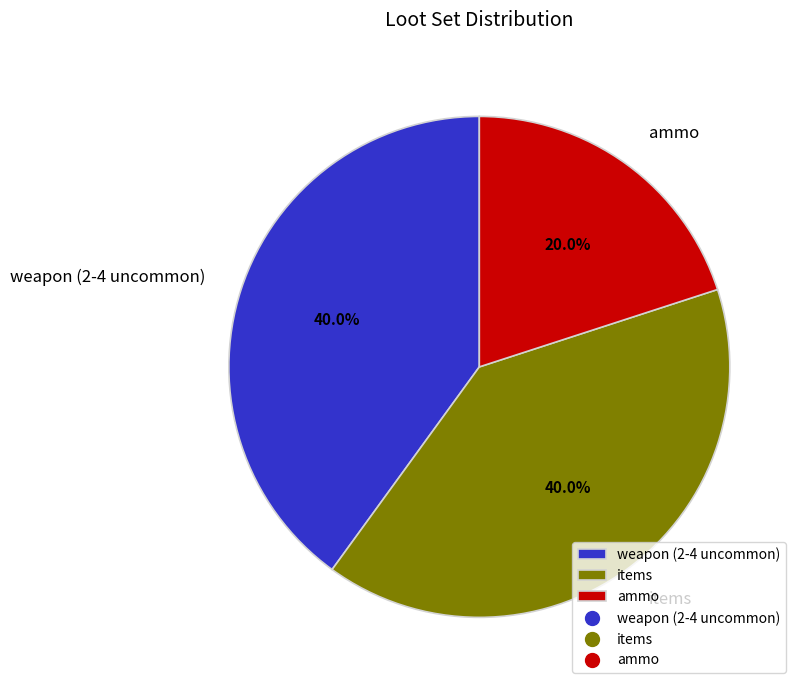

Which slice is the smallest?

ammo